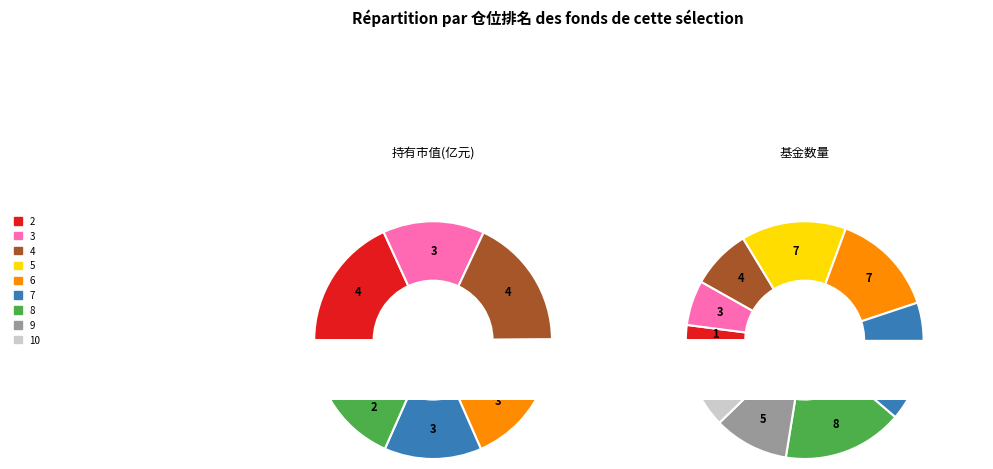

What is the smallest slice in the pie chart?

2